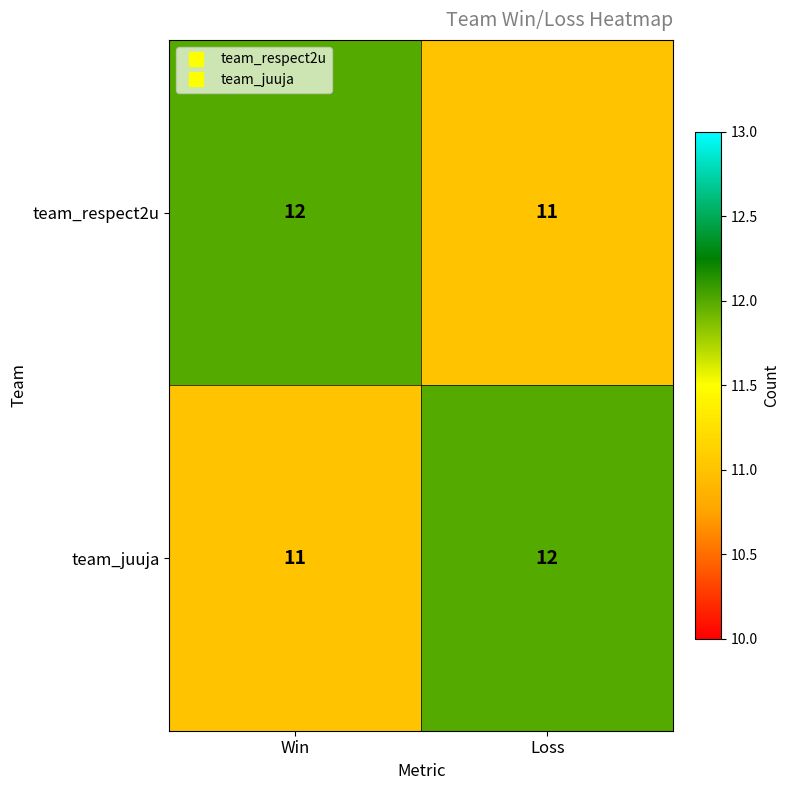

Reading right to left, transcribe all the data shown in this chart.

team_respect2u: Loss=11	Win=12
team_juuja: Loss=12	Win=11